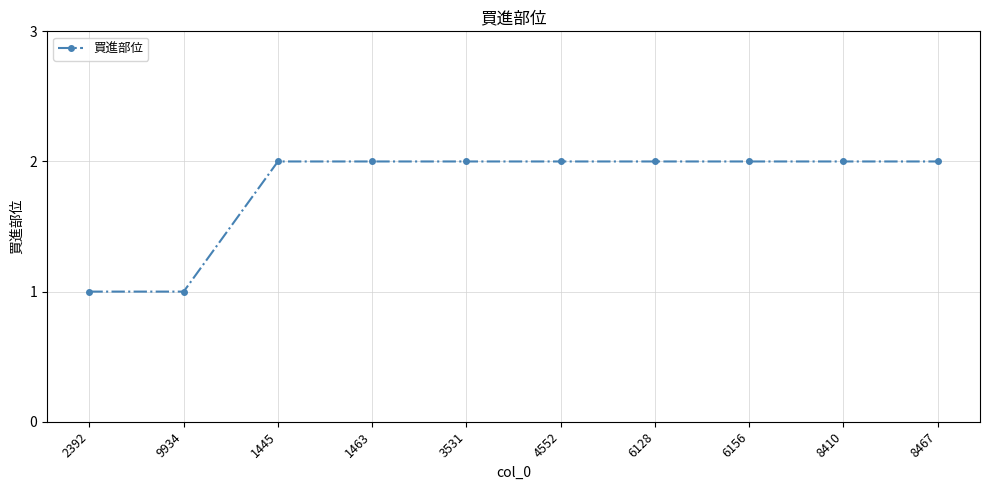

Reading left to right, extract all data points from this chart.

2392=1	9934=1	1445=2	1463=2	3531=2	4552=2	6128=2	6156=2	8410=2	8467=2